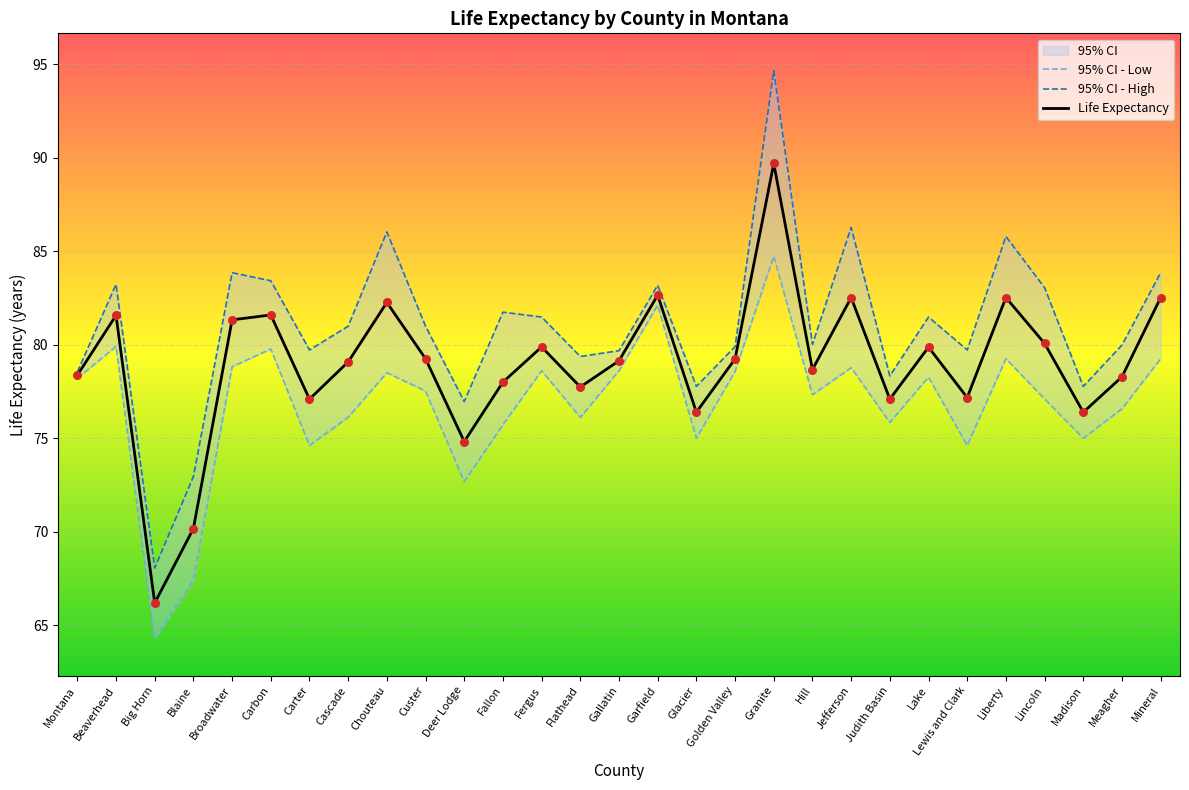

Which series contains the highest Y value?

95% CI - High